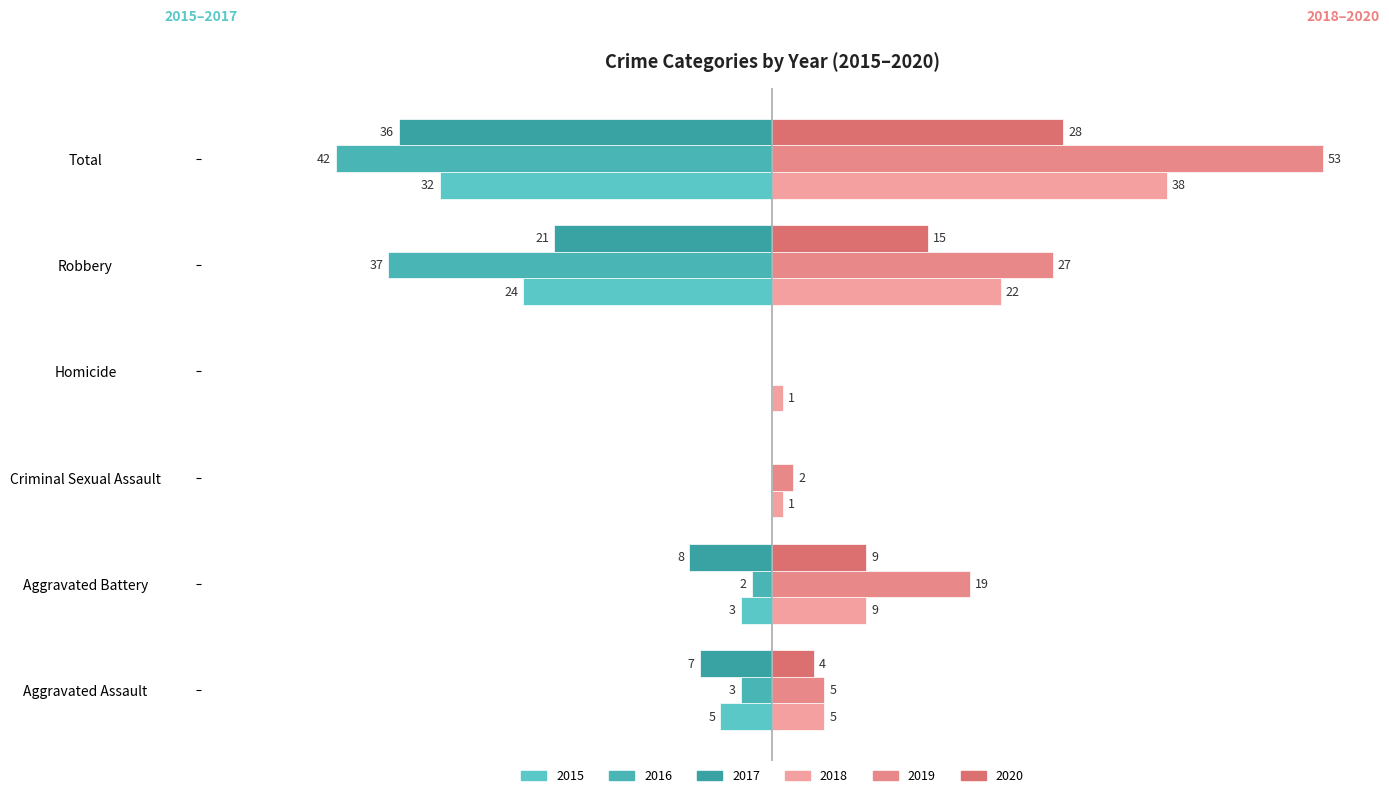

What position from the left is Robbery?

5